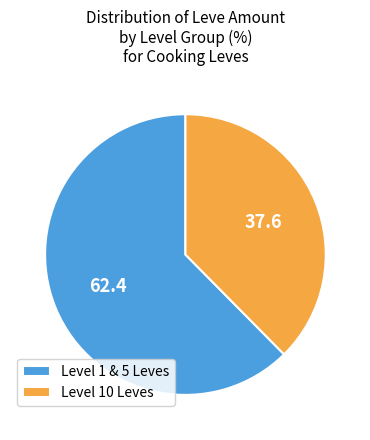

Which slice is the smallest?

Level 10 Leves